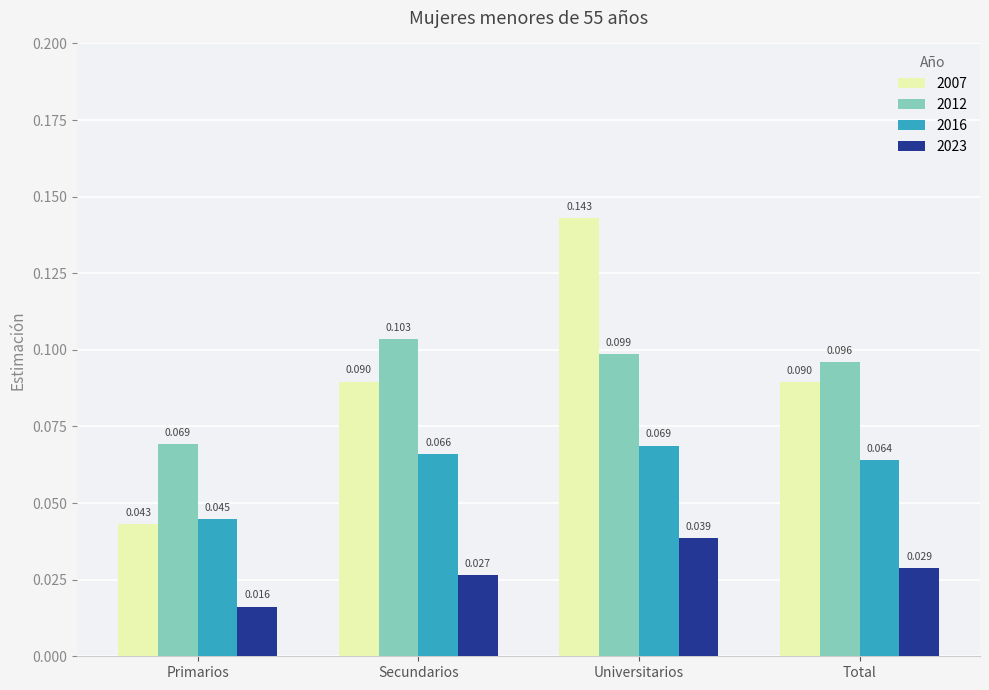

What is the label of the 1st bar from the right?

Total